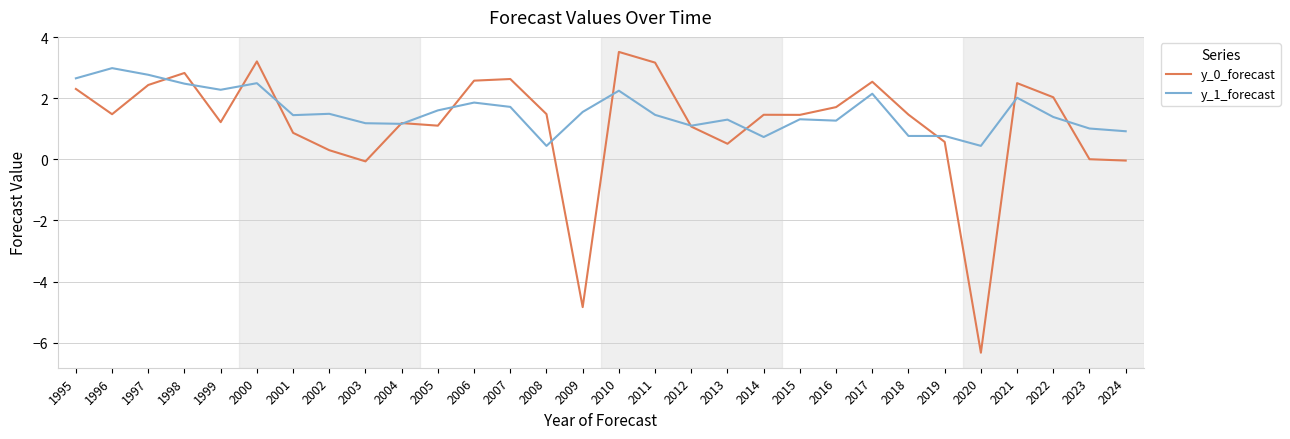

How many lines are shown in the chart?

2